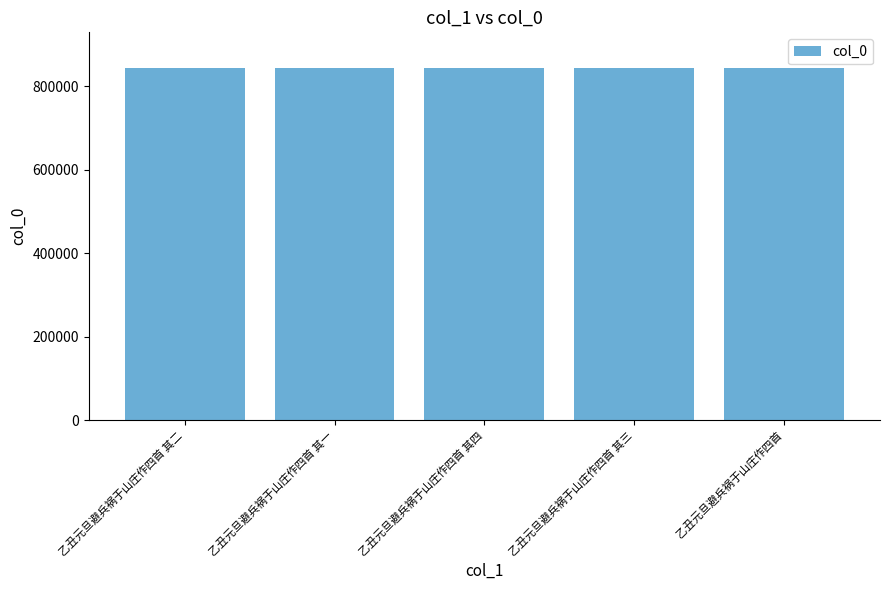

Approximately how many times larger is the value at 乙丑元旦避兵祸于山庄作四首 compared to 乙丑元旦避兵祸于山庄作四首 其一?

1.0